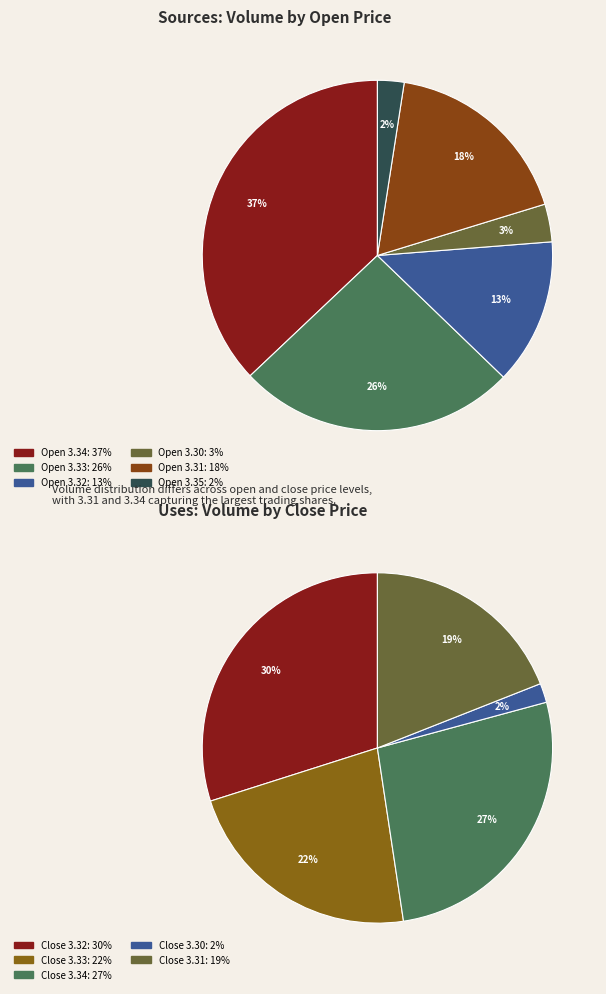

The Row 3 slice represents 23% of the pie. True or false?

False